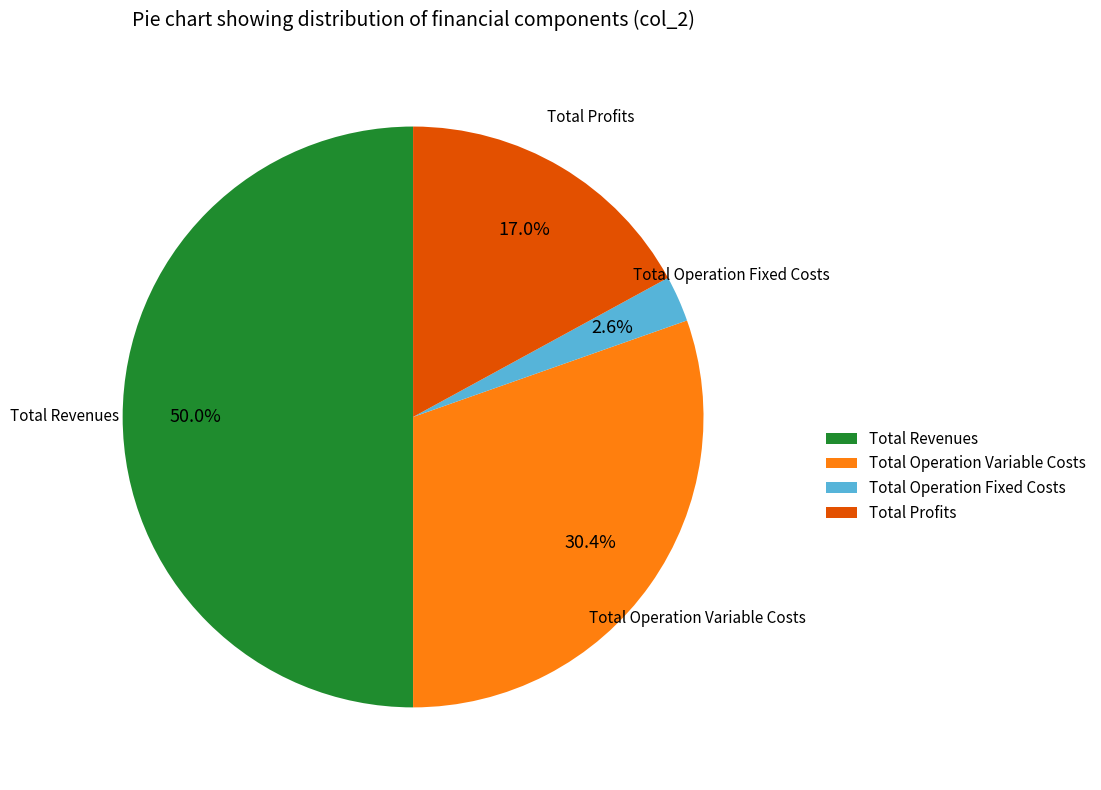

To the nearest percent, what is the average slice percentage?

25%